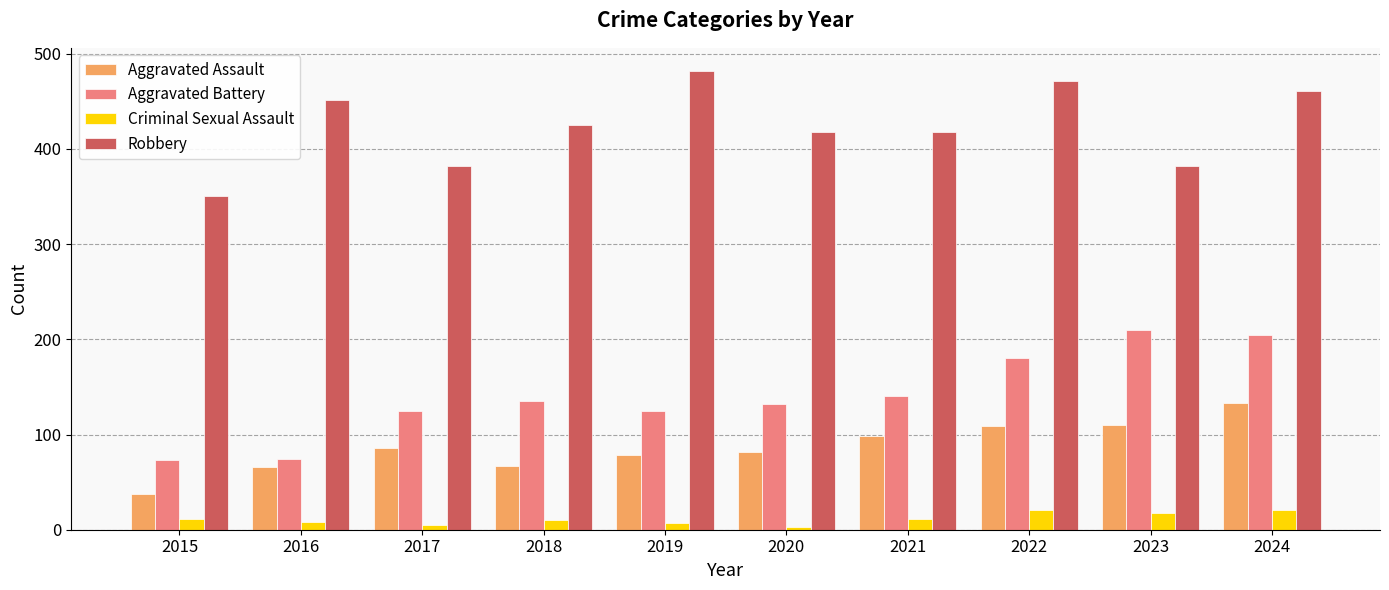

What is the sum of all Criminal Sexual Assault values?

115